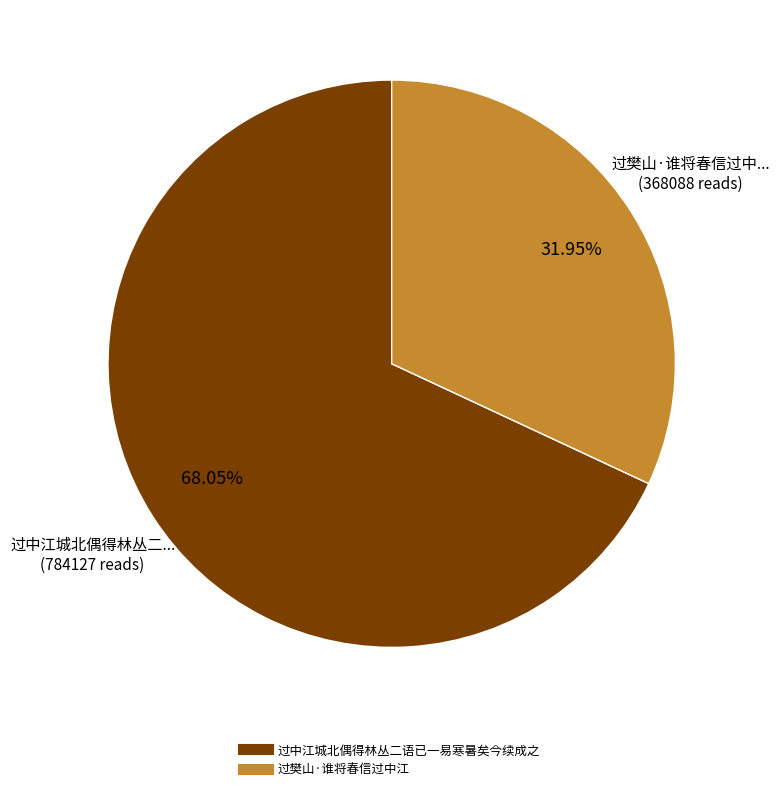

Do 过樊山·谁将春信过中江 and 过中江城北偶得林丛二语已一易寒暑矣今续成之 together represent more than half of the pie?

Yes